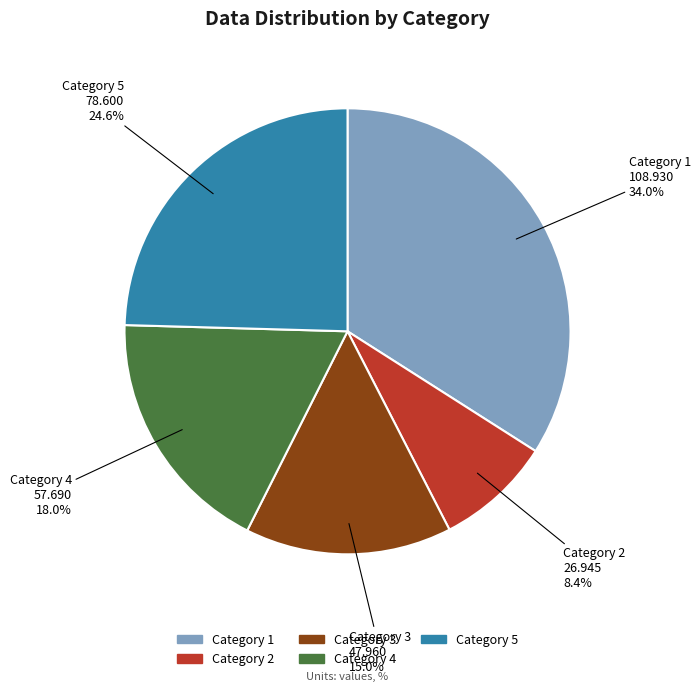

Is there a majority slice in this chart?

No